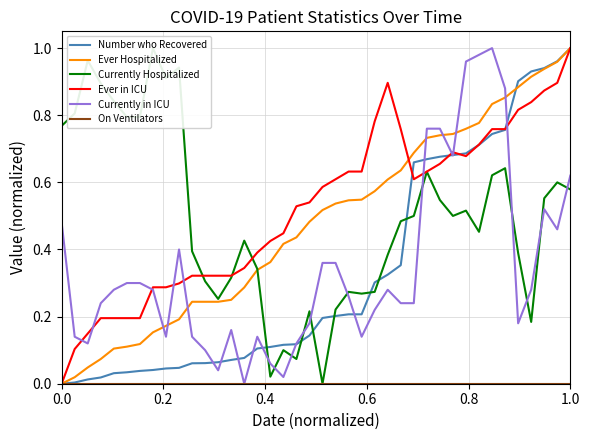

True or false: Number of patients Ever Hospitalized has more than 1 interior local peaks.

False